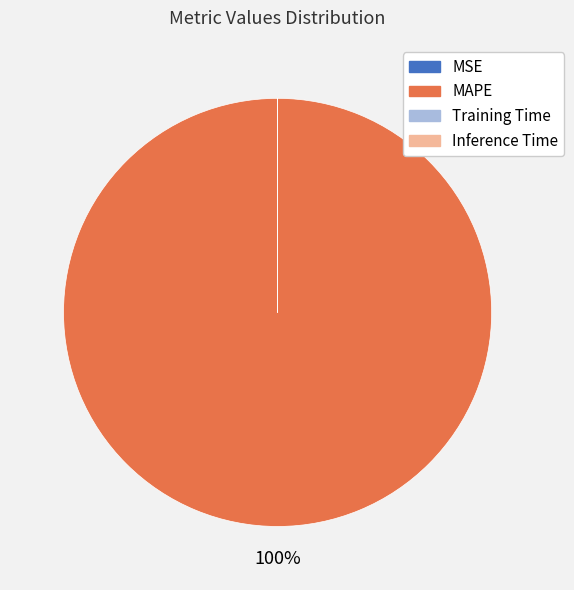

True or false: MAPE accounts for 89% of the total.

False